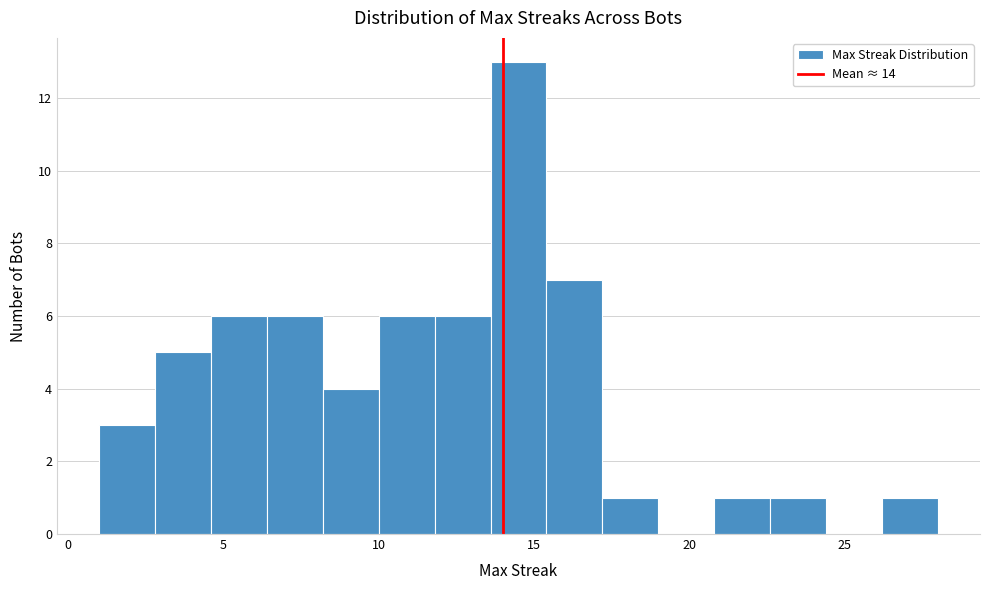

Around what value on the x-axis is the tallest bar? Give the approximate position of its centre, as read against the axis.

14.5